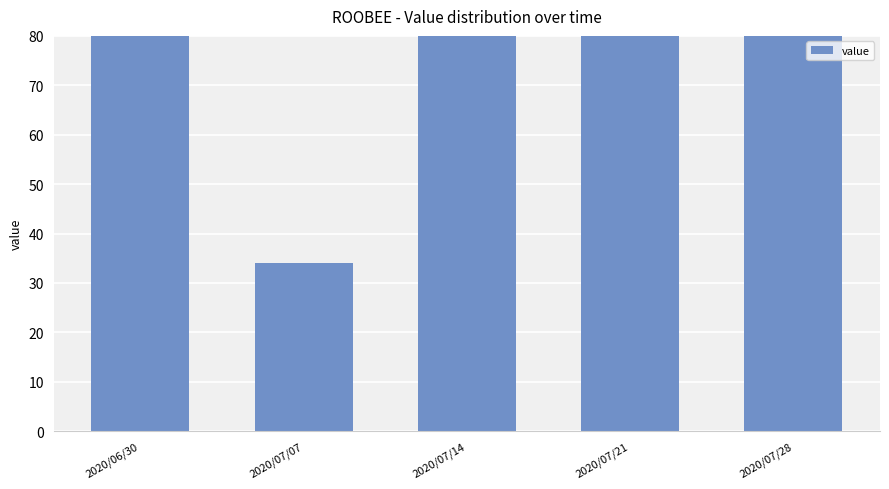

What is the sum of the values at 2020/07/21 and 2020/07/14?

254